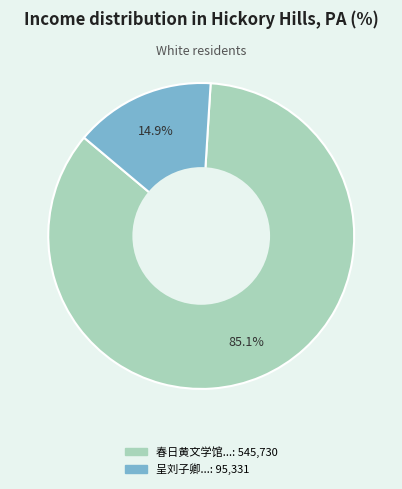

Does any single category account for the majority?

Yes